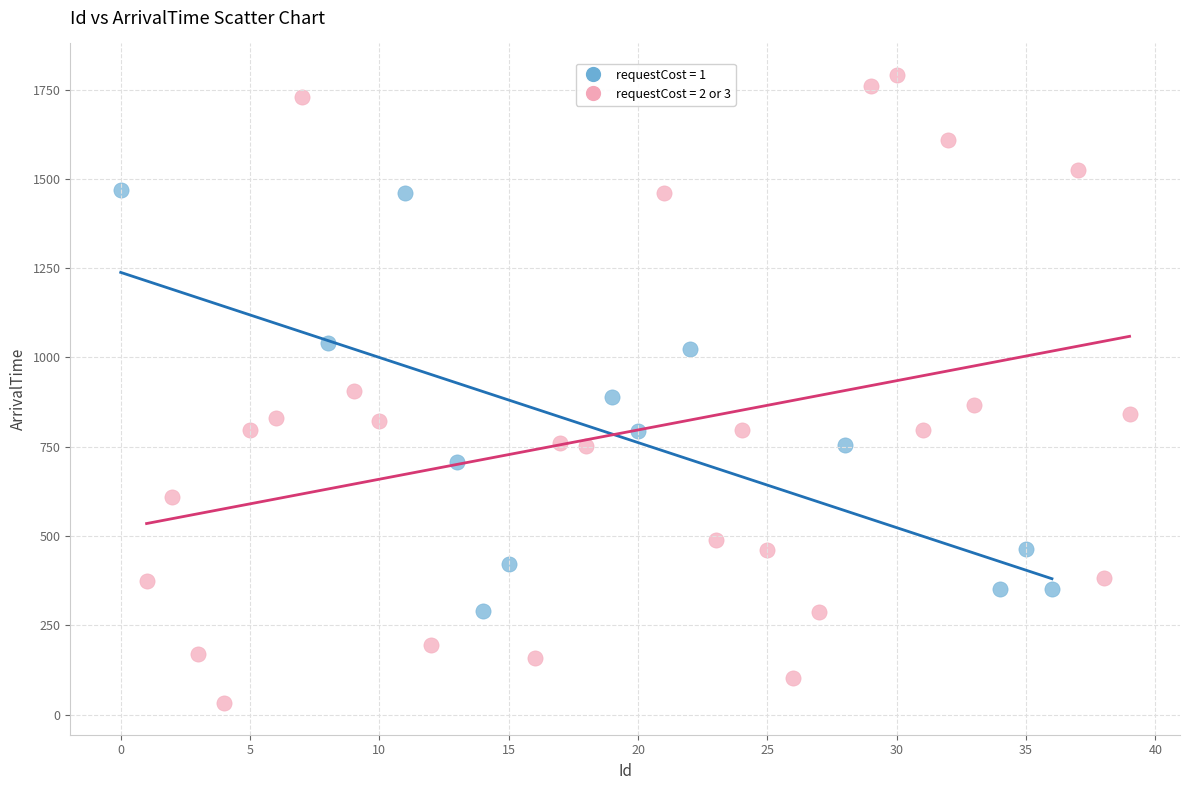

Which series has the widest spread of Y values?

requestCost = 2 or 3